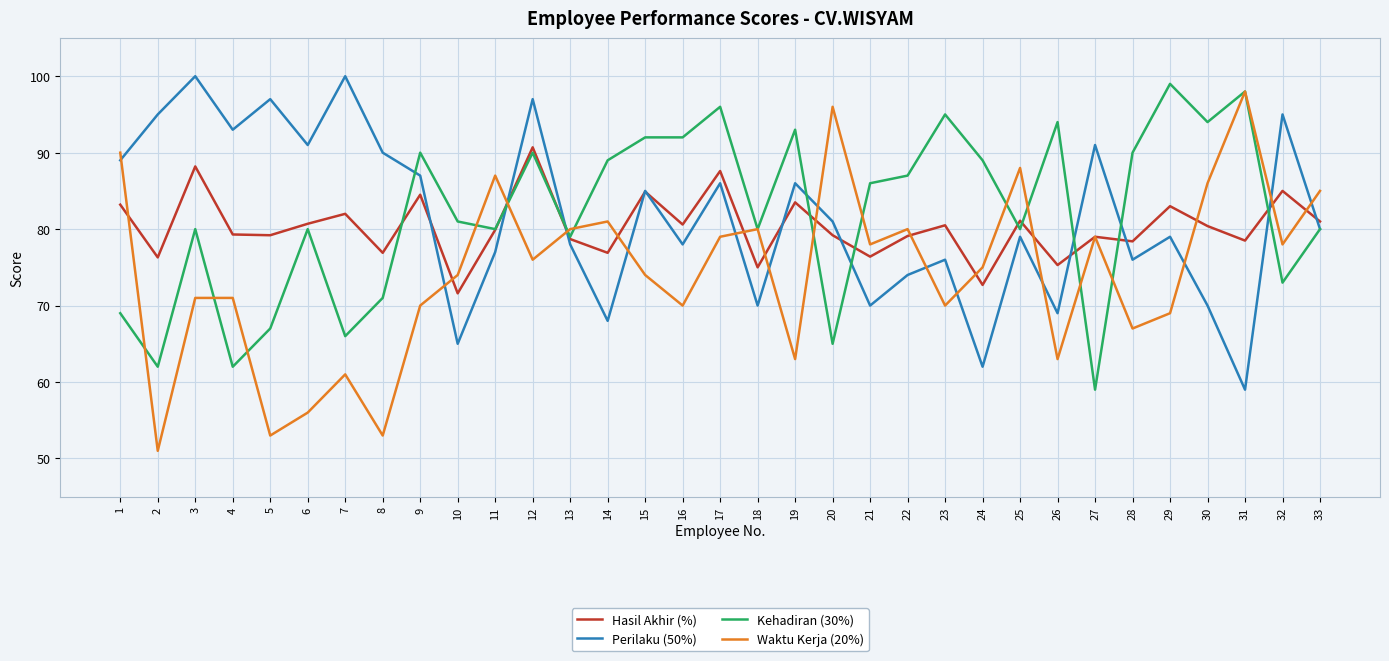

List the series in order of their peak value, highest first.

Perilaku (50%), Kehadiran (30%), Waktu Kerja (20%), Hasil Akhir (%)